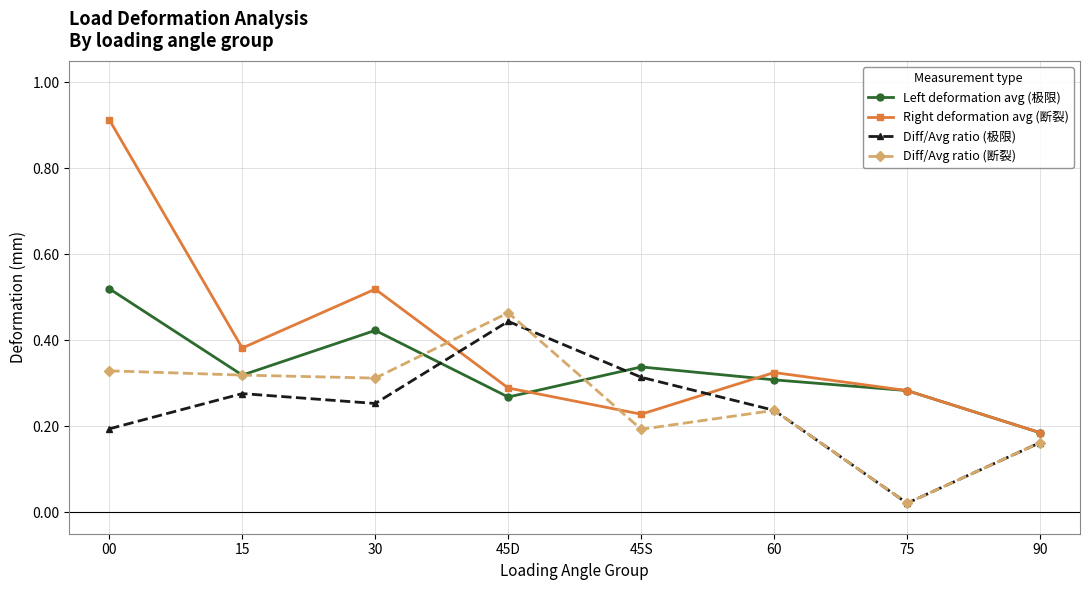

Which series has the widest spread of values?

Right deformation avg (断裂)